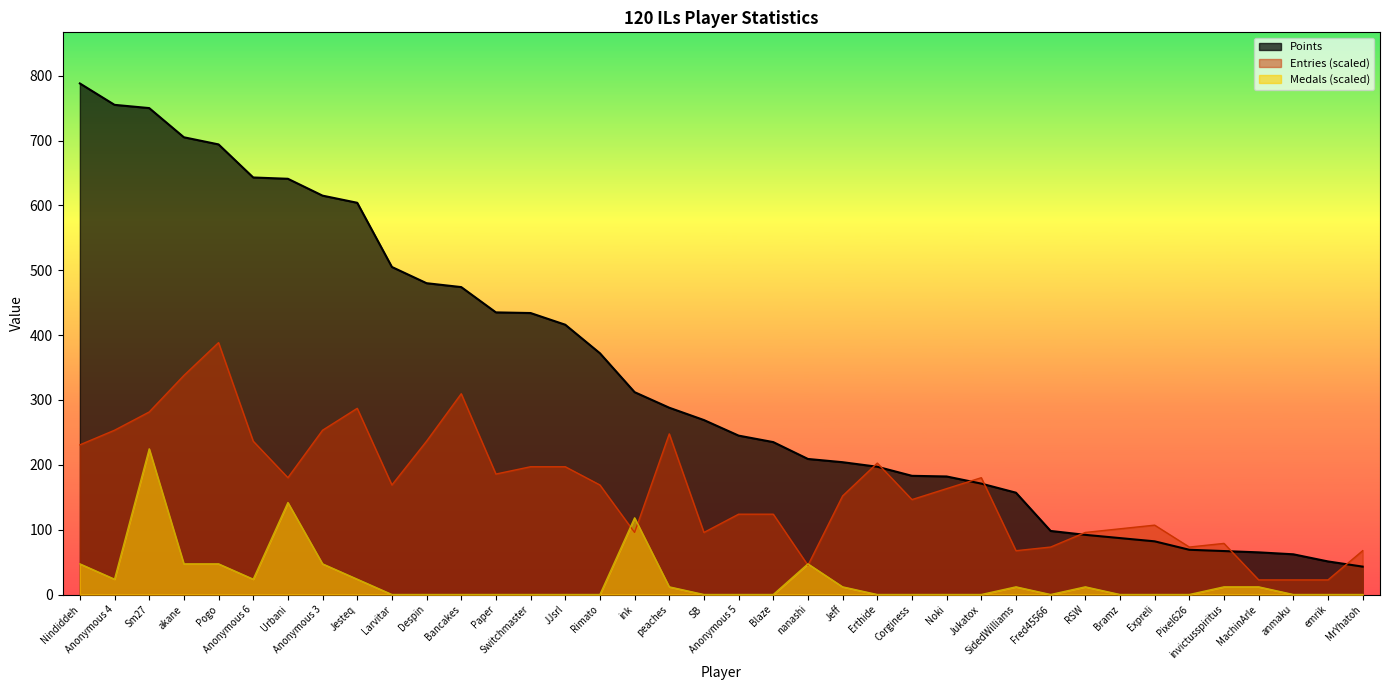

Which series changed the most between Rimato and Blaze?

Points